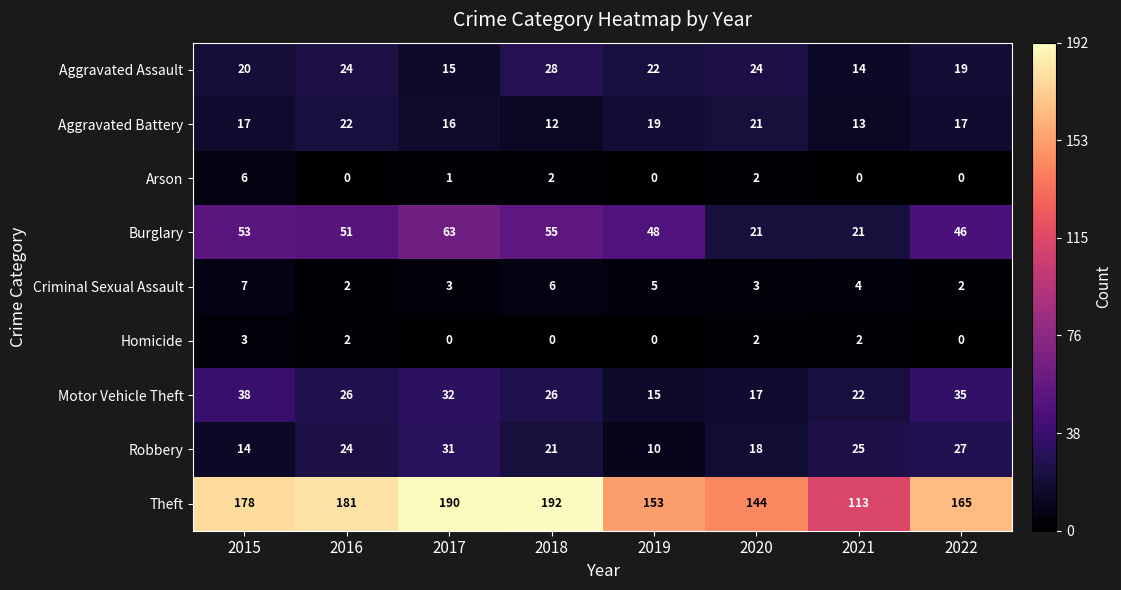

At which category does the chart reach its peak across all series?

2018